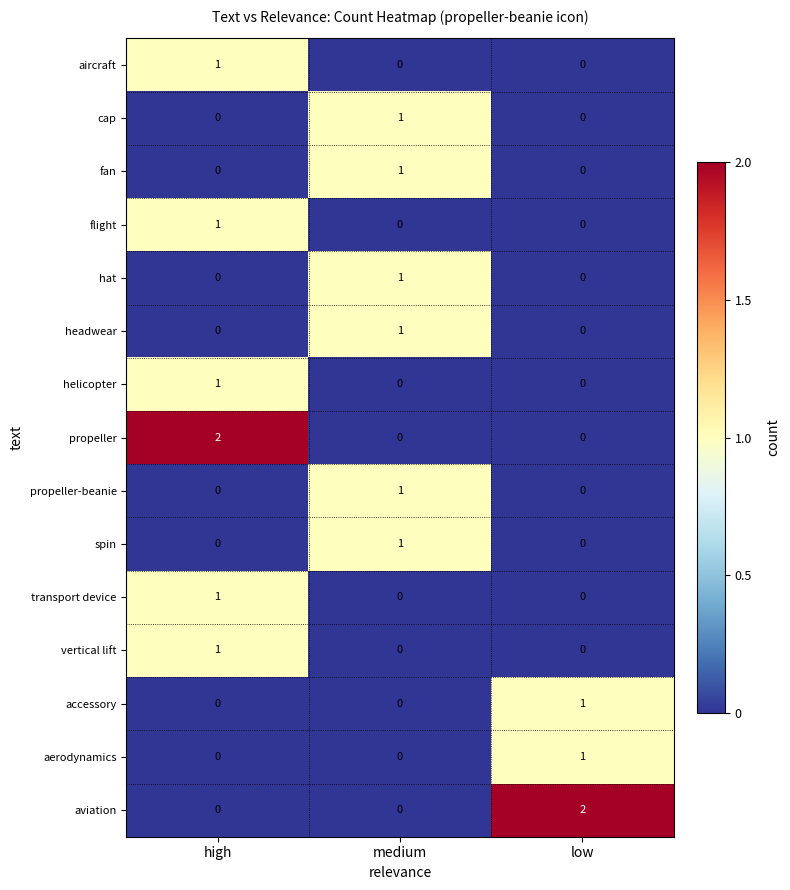

What is the maximum value shown in the chart?

2